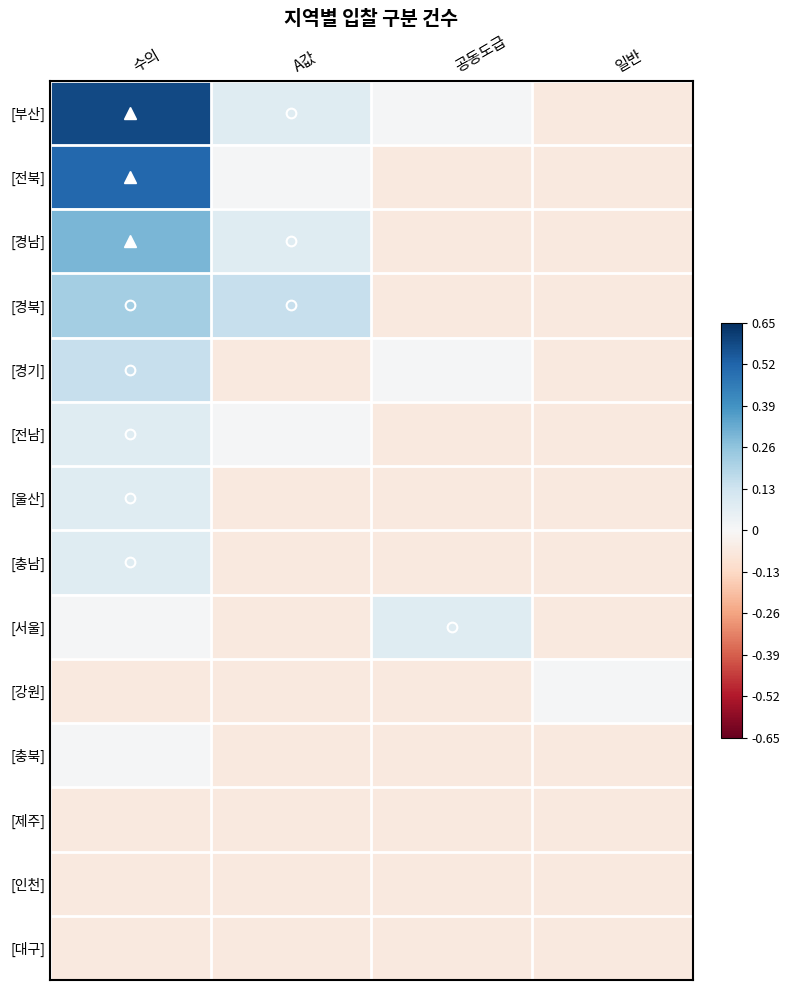

What is the spread (max minus min) of values at 공동도급?

0.1